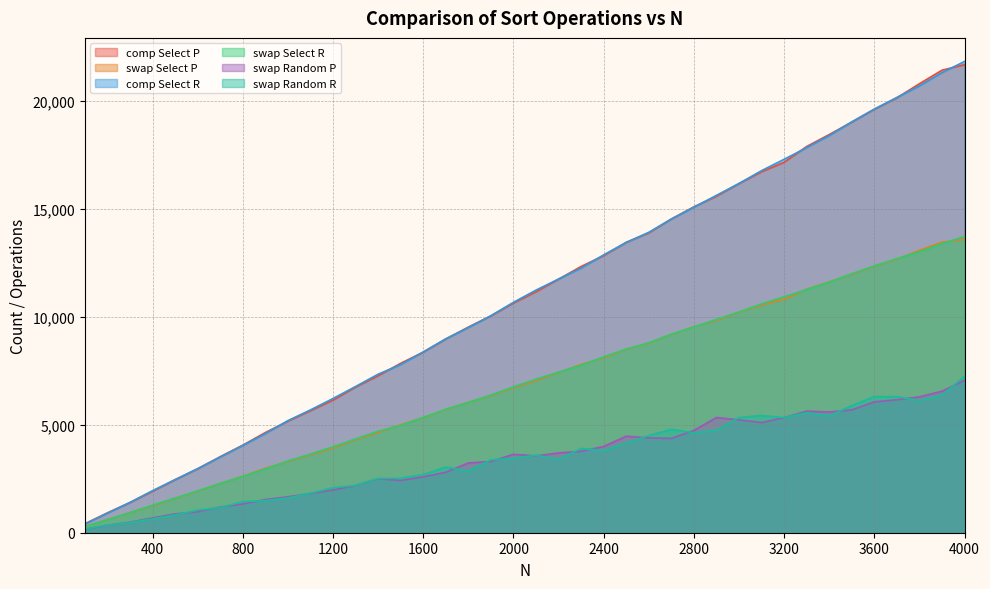

True or false: comp Select P has more than 2 points higher than both neighbors.

False